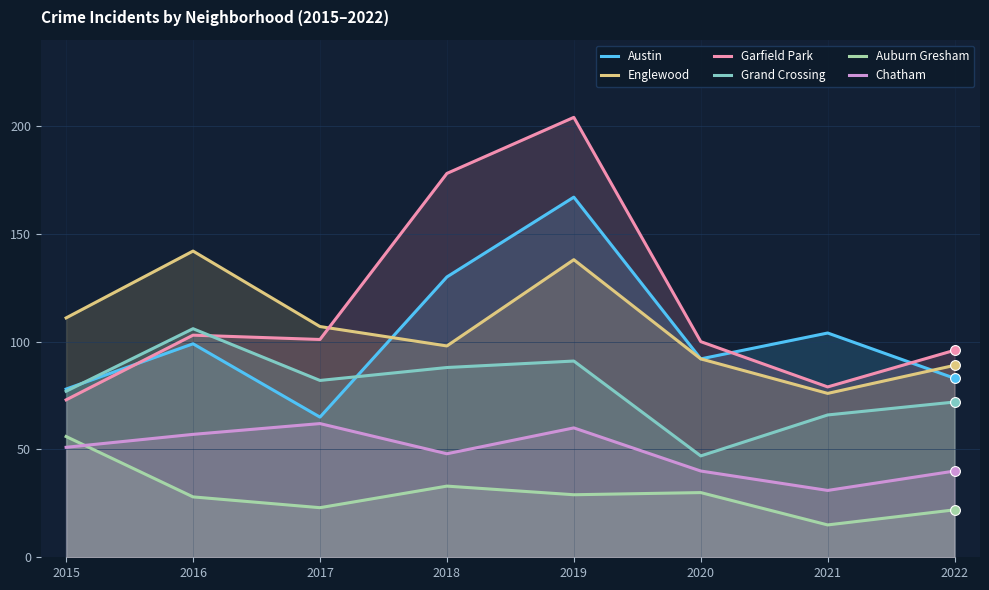

Which series reaches the maximum Y coordinate?

Garfield Park